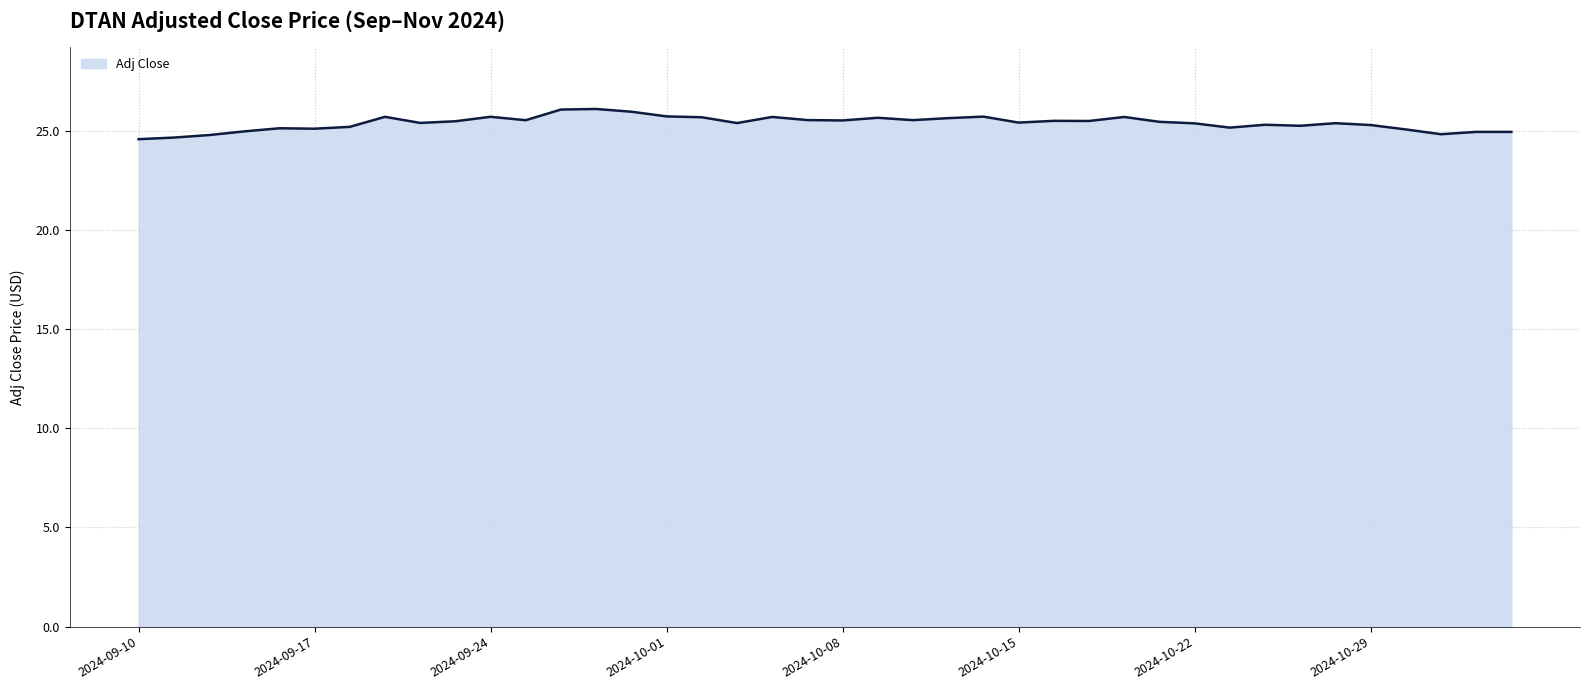

What is the smallest value displayed?

24.6